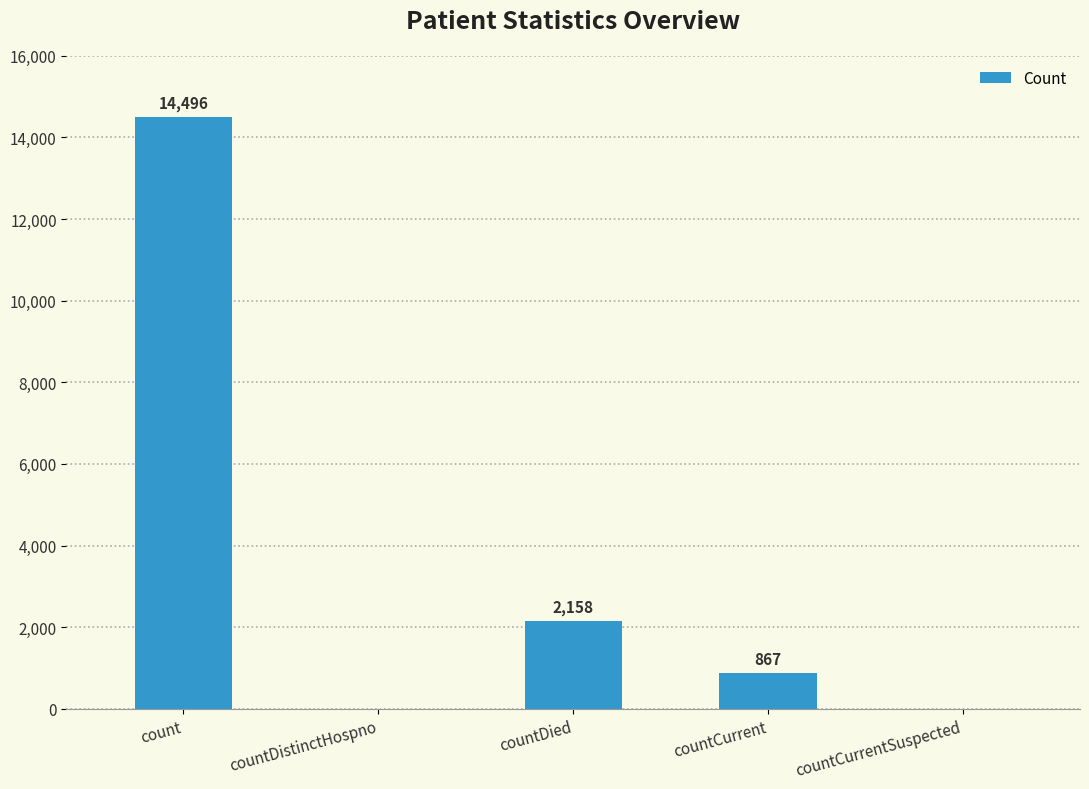

True or false: the data shows 7339 at countDistinctHospno.

False